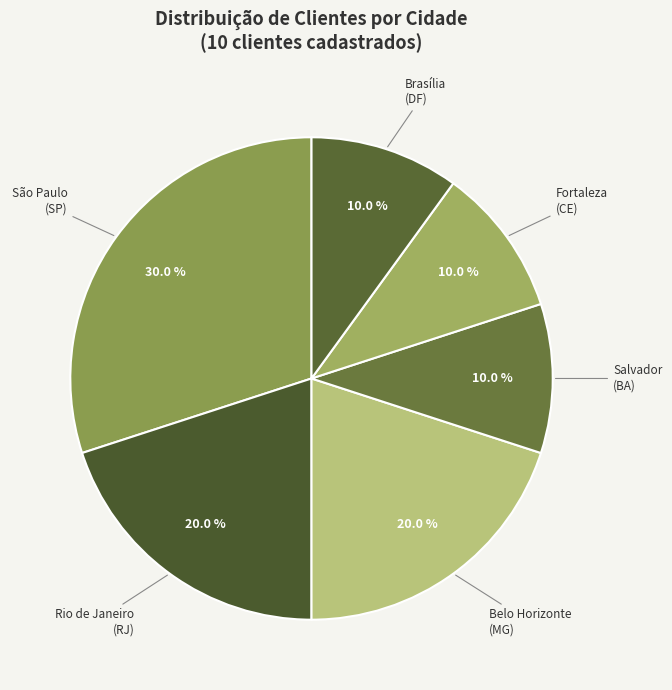

How many segments does this pie chart have?

6